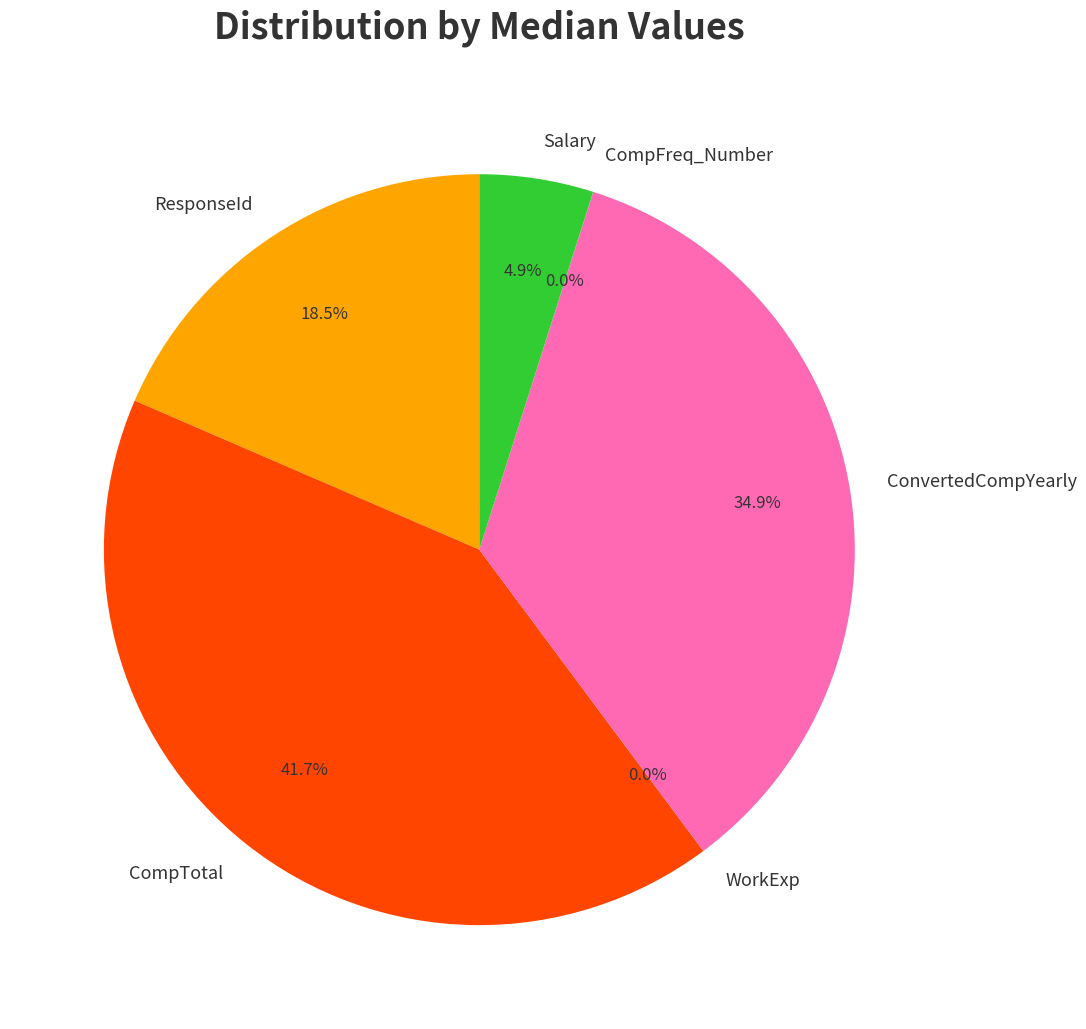

To the nearest percent, what is the average slice percentage?

17%